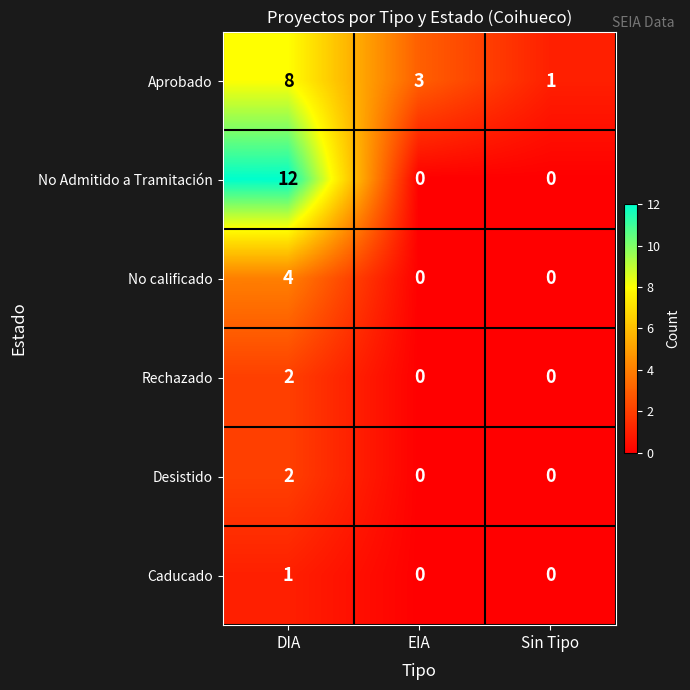

Is it true that Rechazado equals -1 at EIA?

False